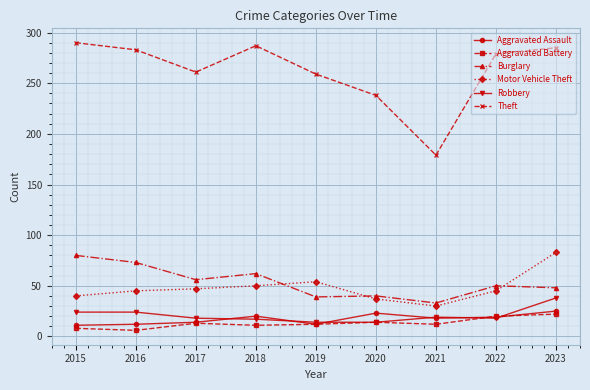

What is the average value of the Burglary series?

53